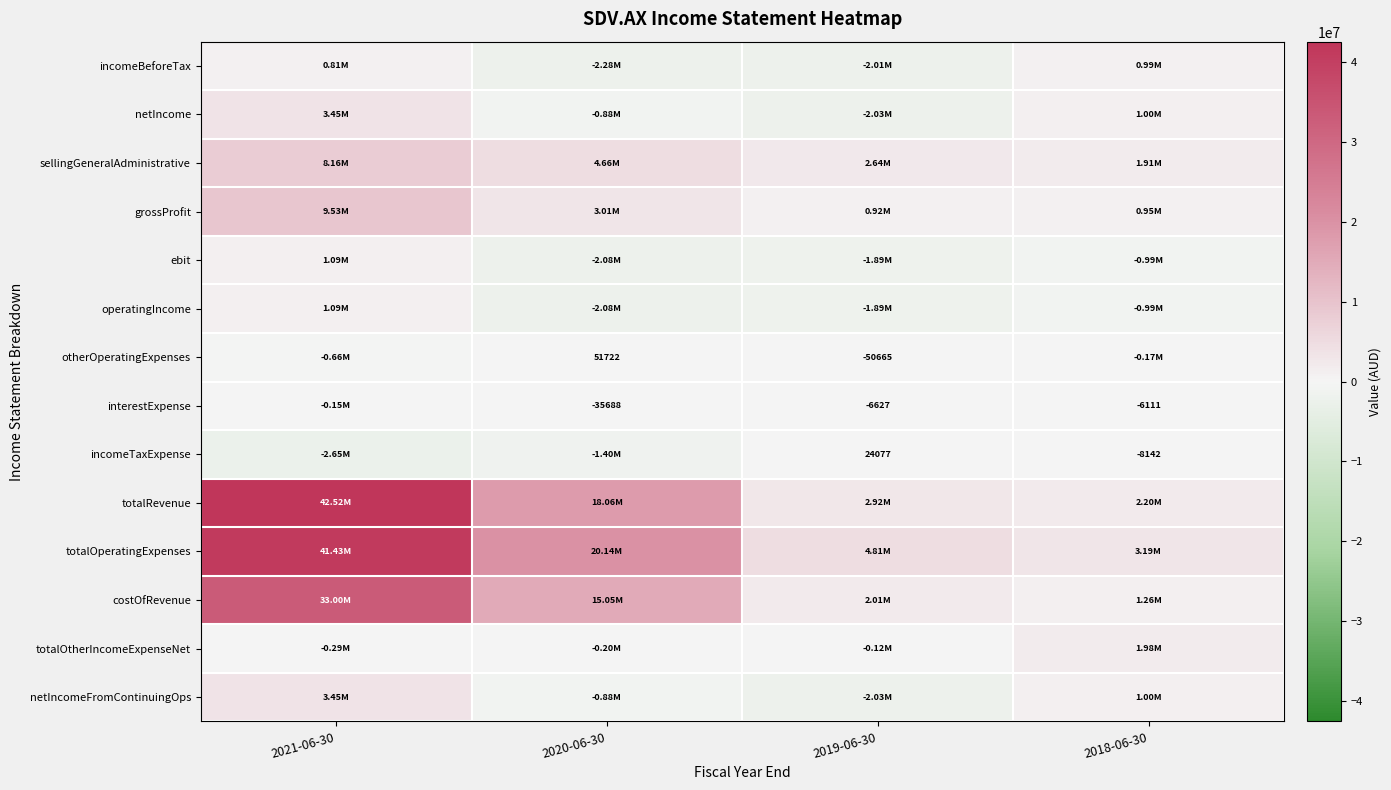

What is the minimum value for costOfRevenue?

1255627